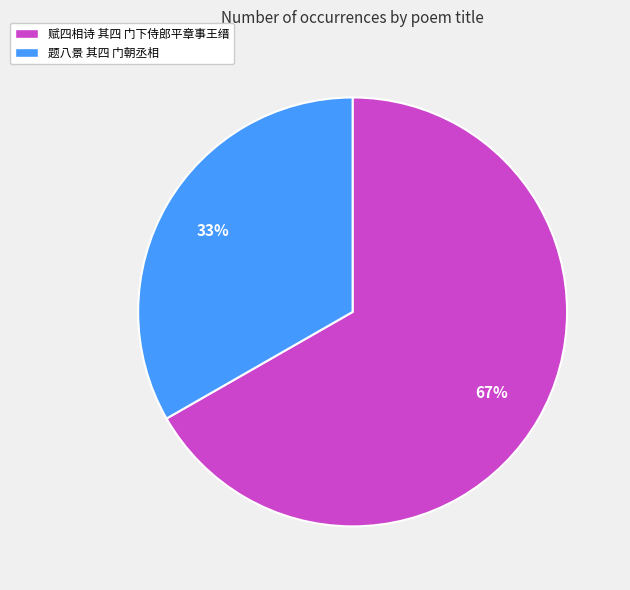

Rank the categories by value from highest to lowest.

赋四相诗 其四 门下侍郎平章事王缙, 题八景 其四 门朝丞相